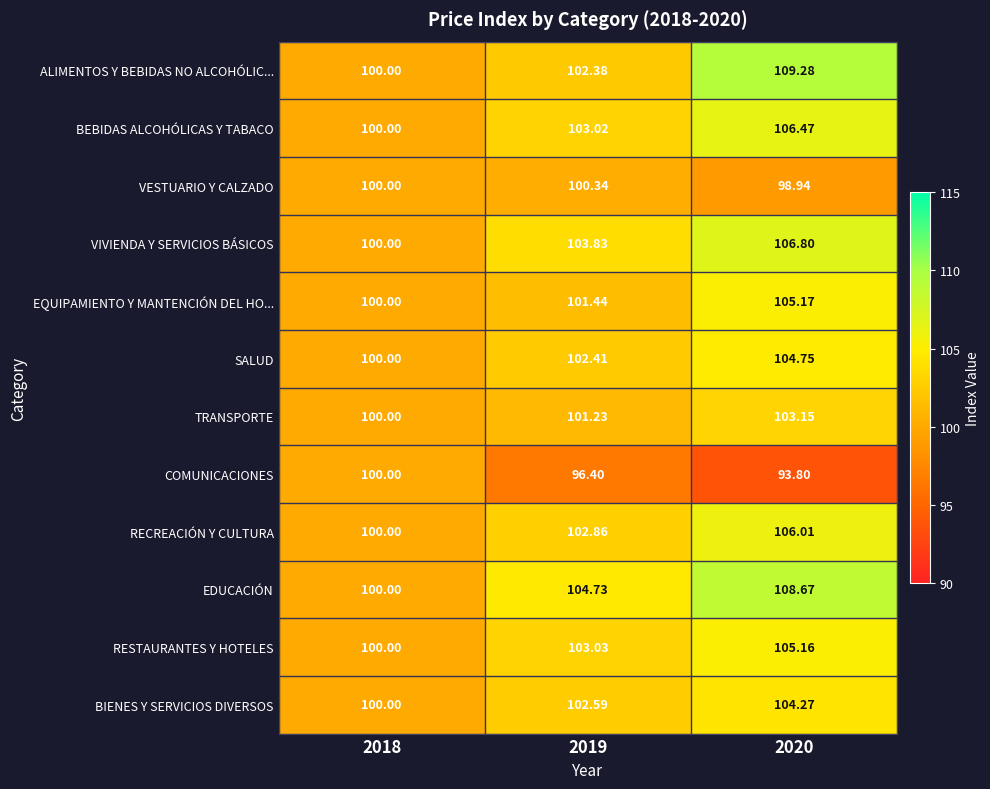

Which series has the widest spread of values?

ALIMENTOS Y BEBIDAS NO ALCOHÓLIC...